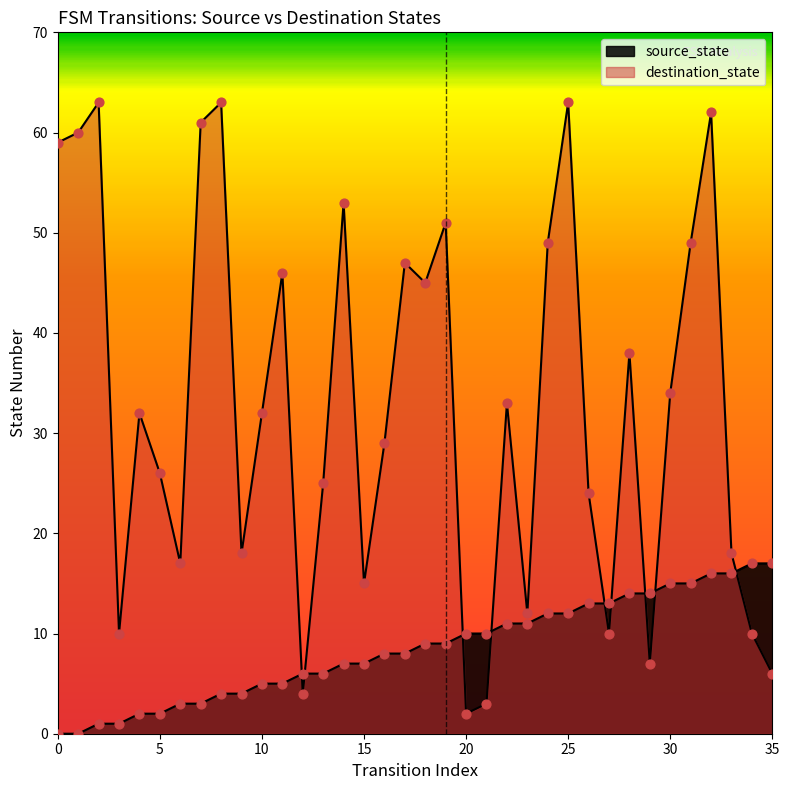

Is the value of source_state at 30 greater than the value of destination_state at 22?

No